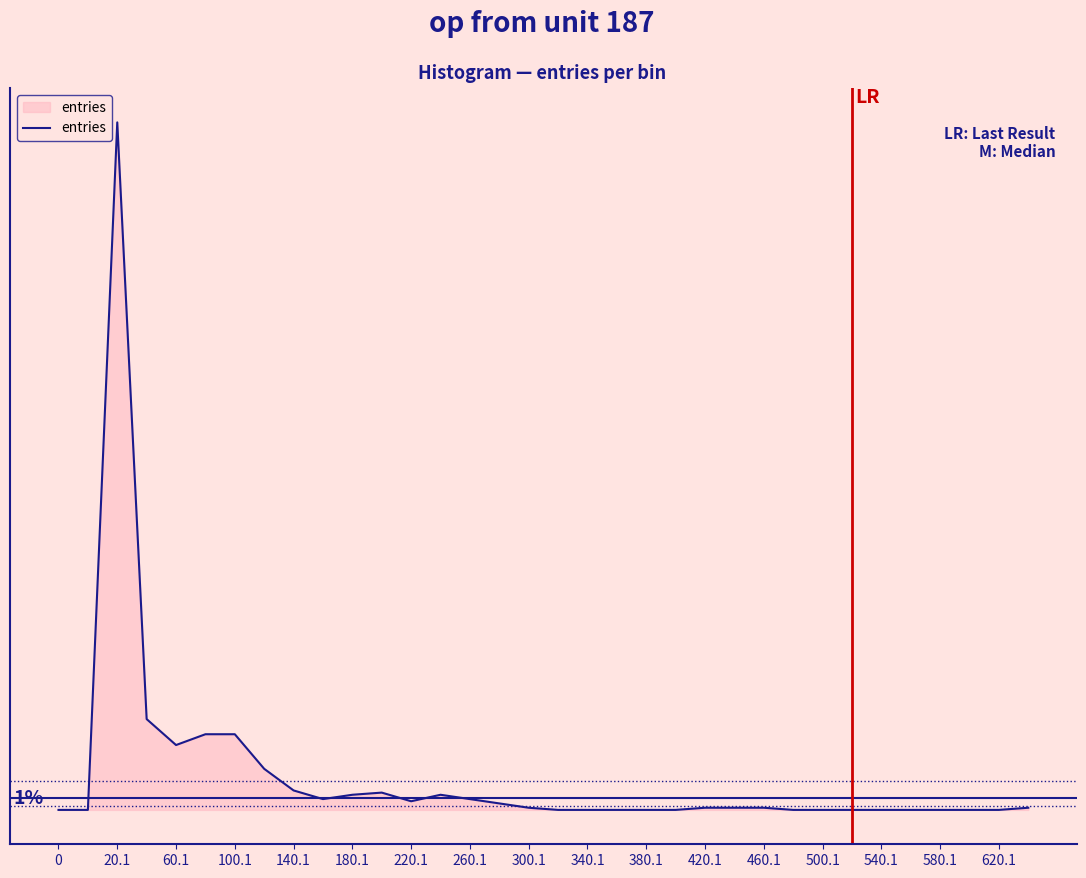

Does the chart display data point markers on the line(s)?

No